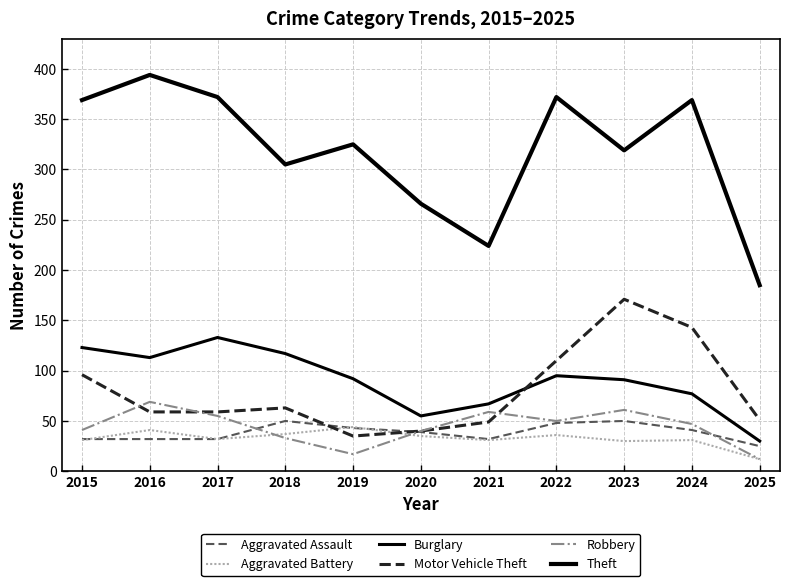

Where does the Robbery series first go above 47?

2016